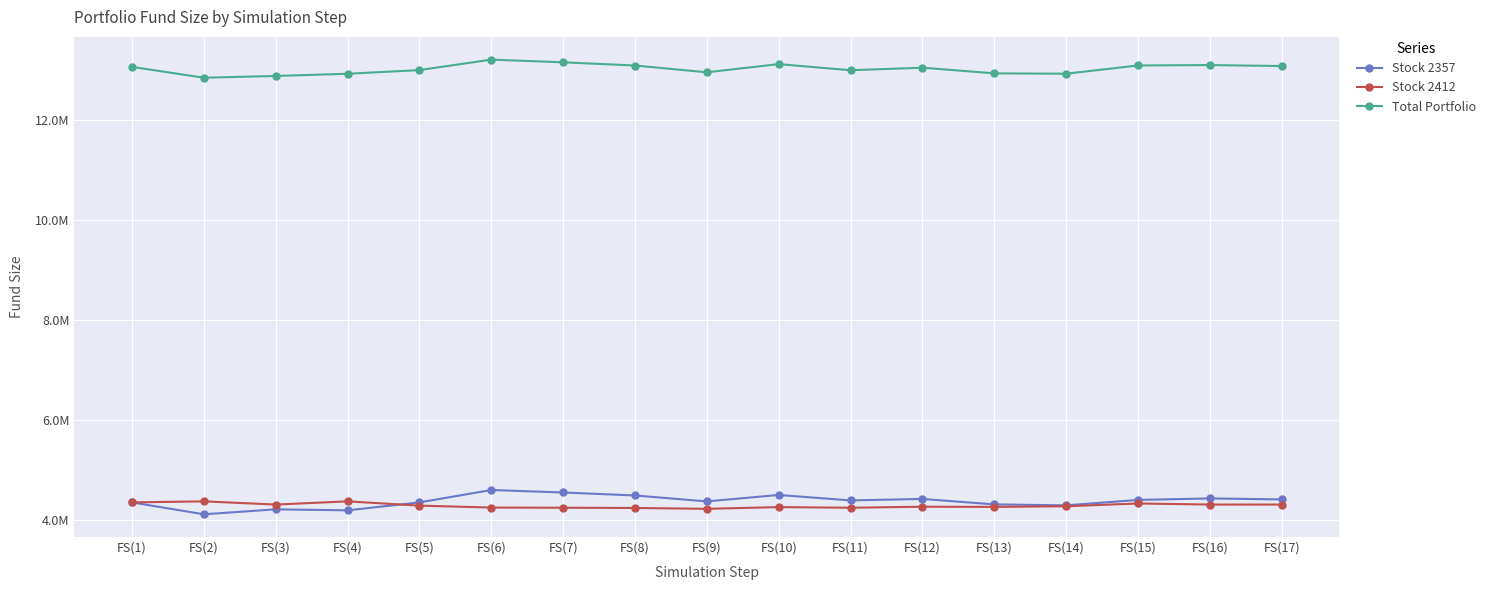

What are all the series names shown in the legend?

Stock 2357, Stock 2412, Total Portfolio